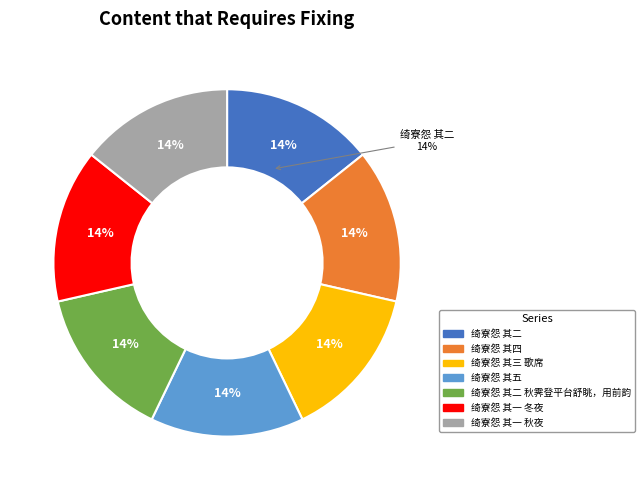

Is there any slice that represents more than half of the pie?

No